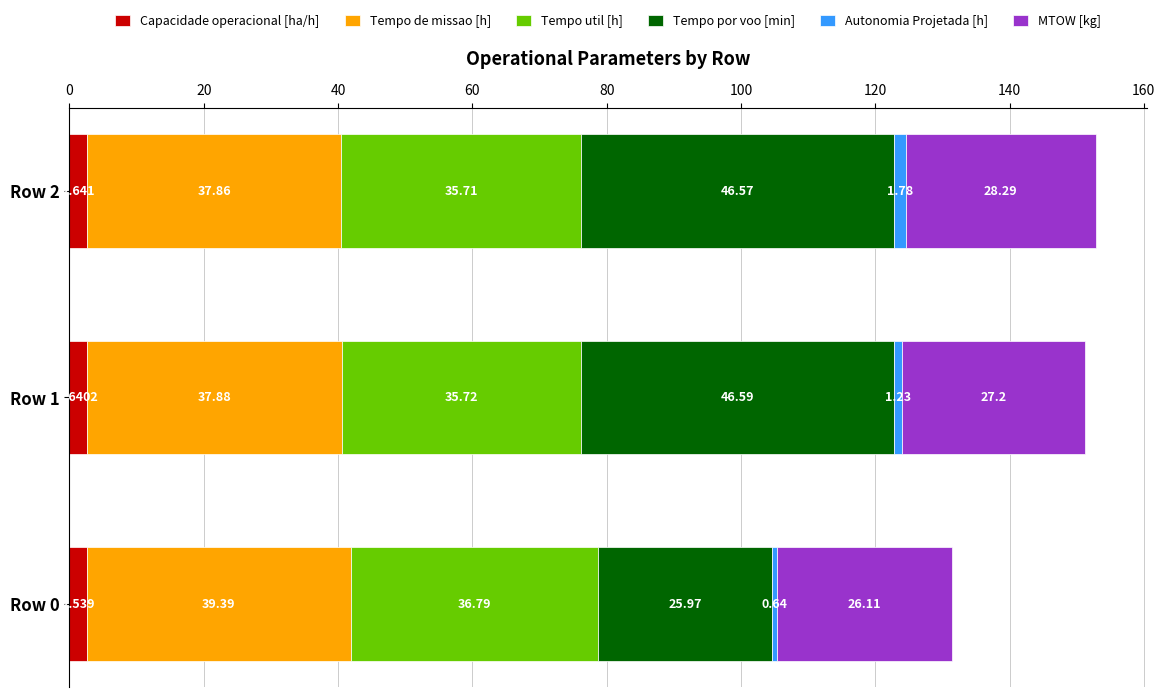

What are all the series names shown in the legend?

Capacidade operacional [ha/h], Tempo de missao [h], Tempo util [h], Tempo por voo [min], Autonomia Projetada [h], MTOW [kg]